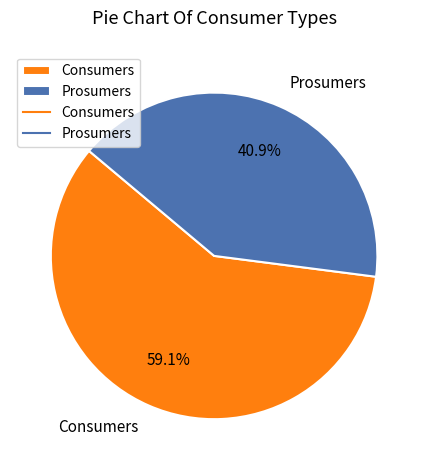

How many segments does this pie chart have?

2